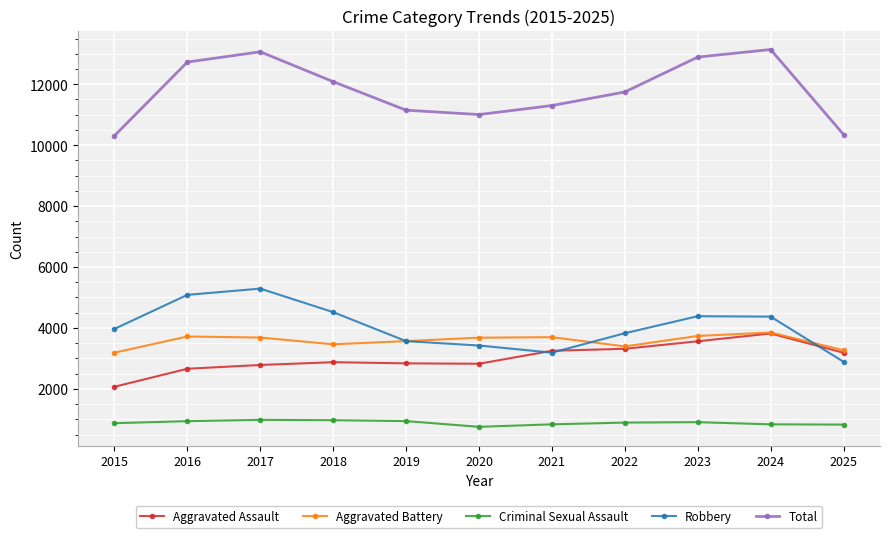

Is the value of Aggravated Assault at 2020 greater than the value of Robbery at 2017?

No